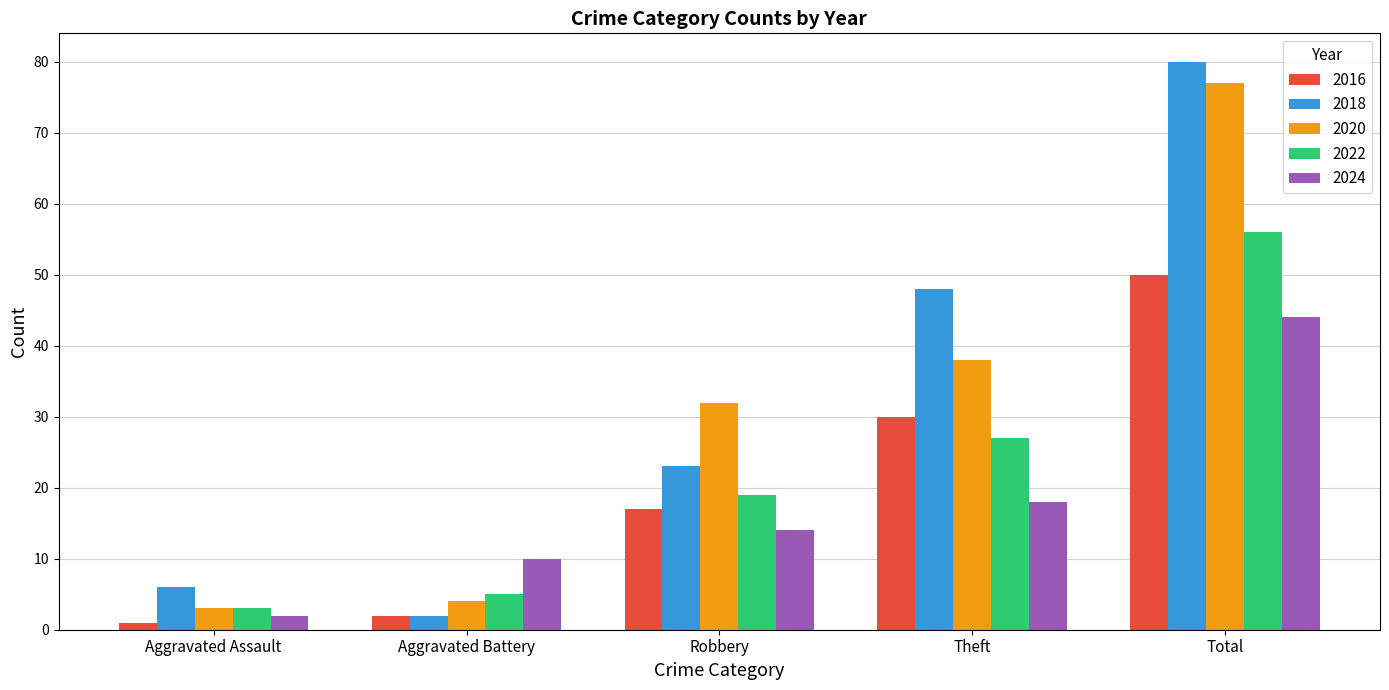

Which series changed the most between Robbery and Total?

2018